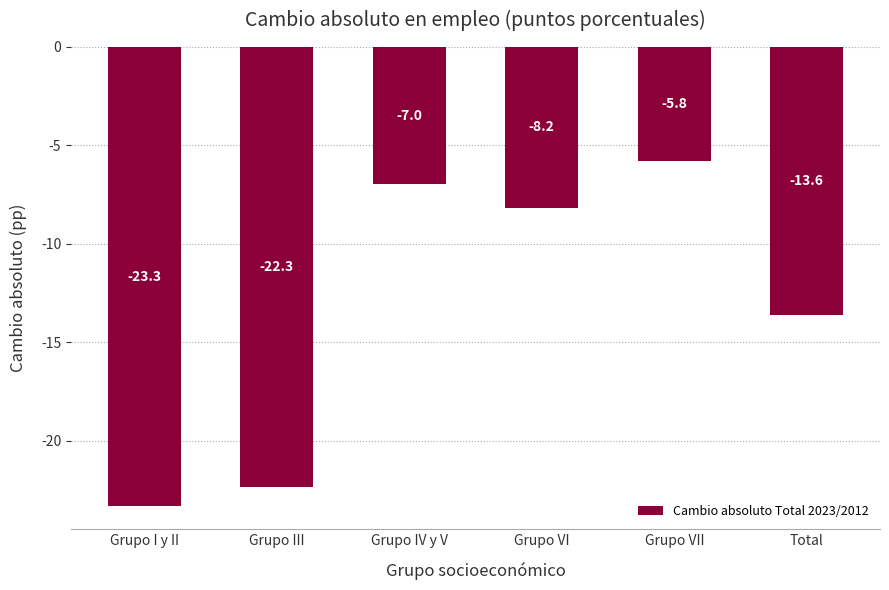

What is the change in value from Grupo I y II to Grupo VI?

+15.2